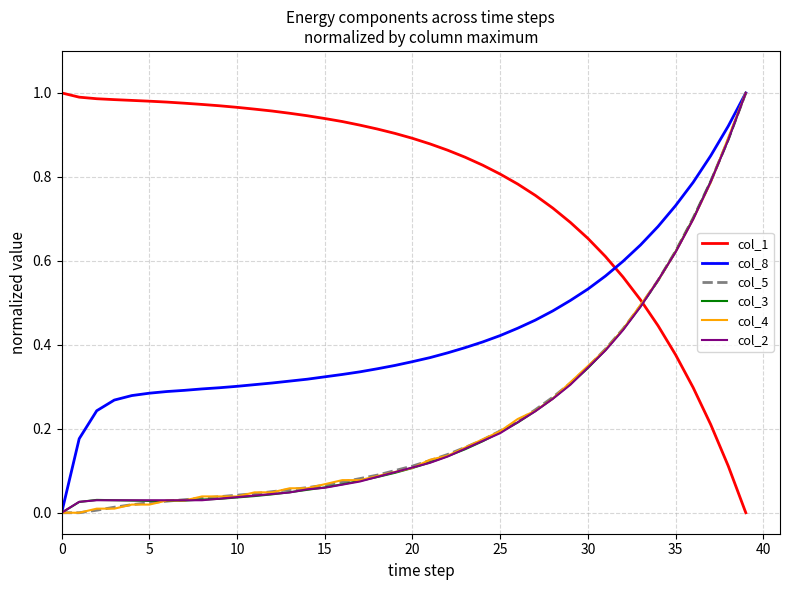

Which series ends up on top after the final intersection of col_1 and col_3?

col_3